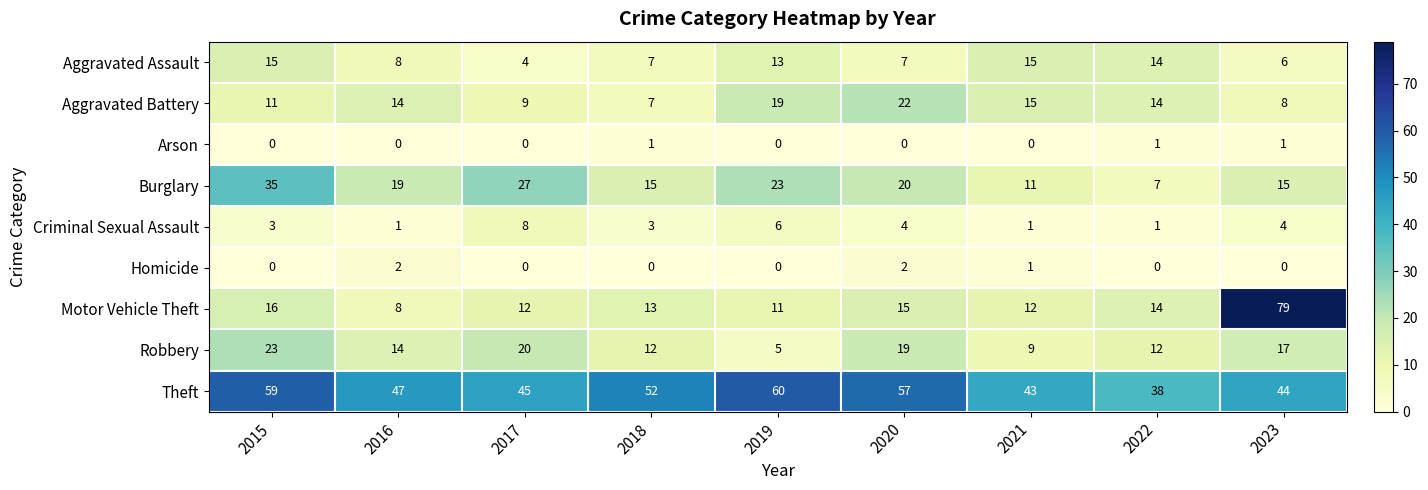

At which category is the sum across all series the highest?

2023